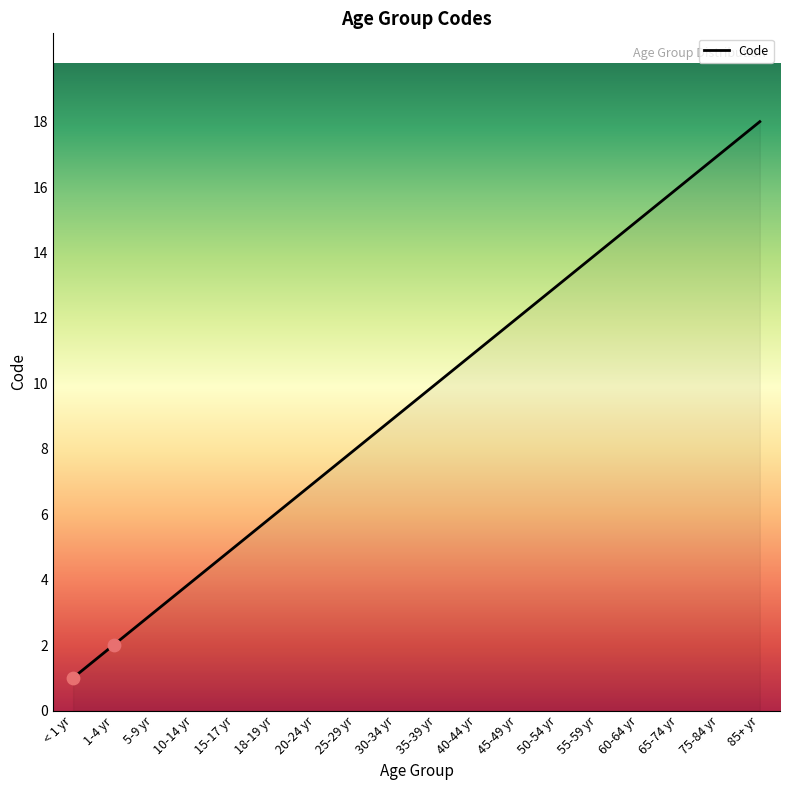

What is the change in value from < 1 yr to 65-74 yr?

+15